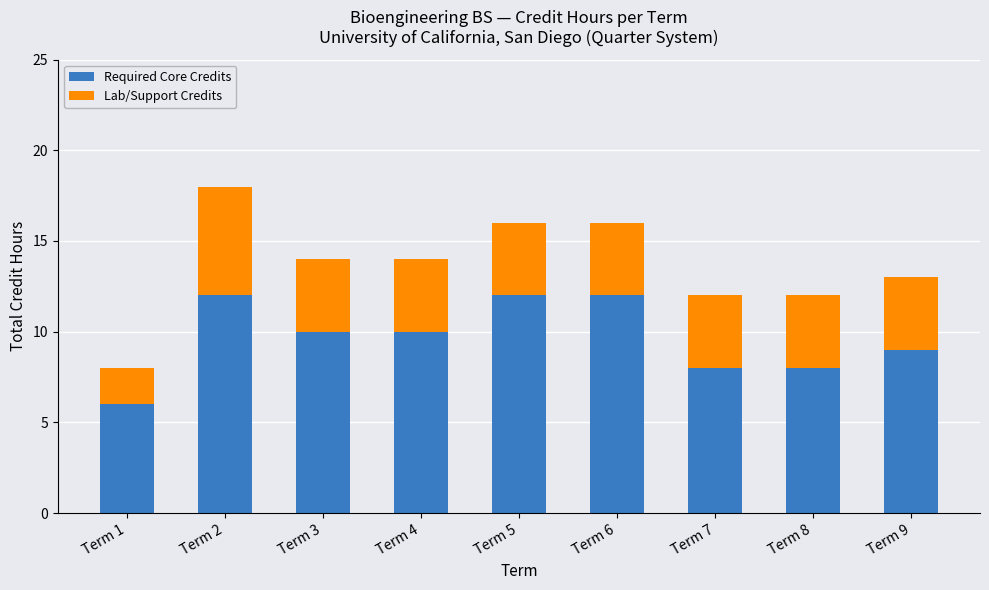

The value of Required Core Credits at Term 9 is 15. True or false?

False